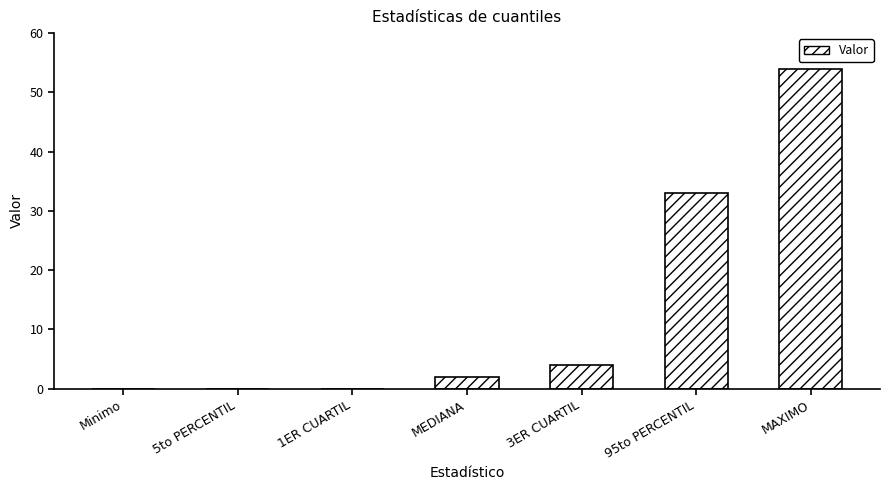

True or false: the data shows 14 at 95to PERCENTIL.

False